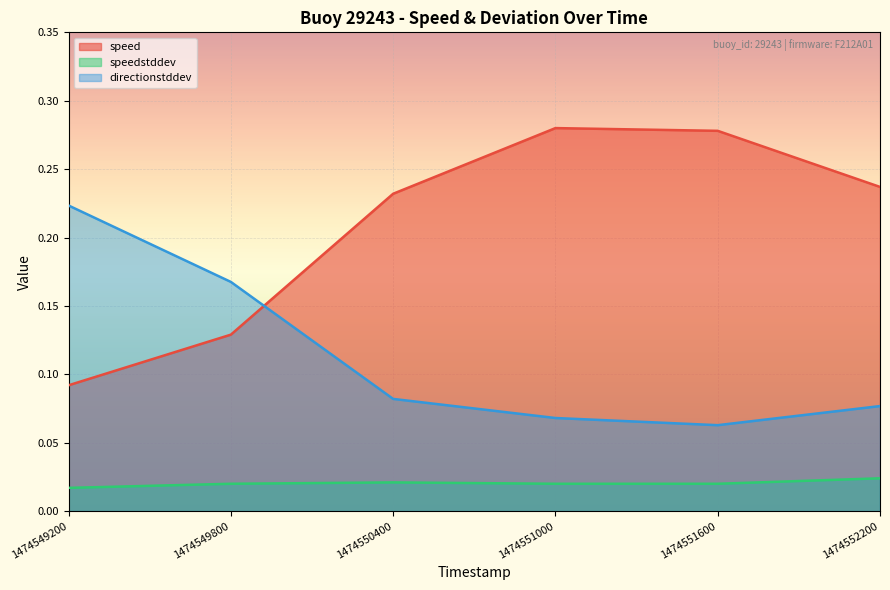

What is the difference between the highest and lowest values at 1474549800?

0.1